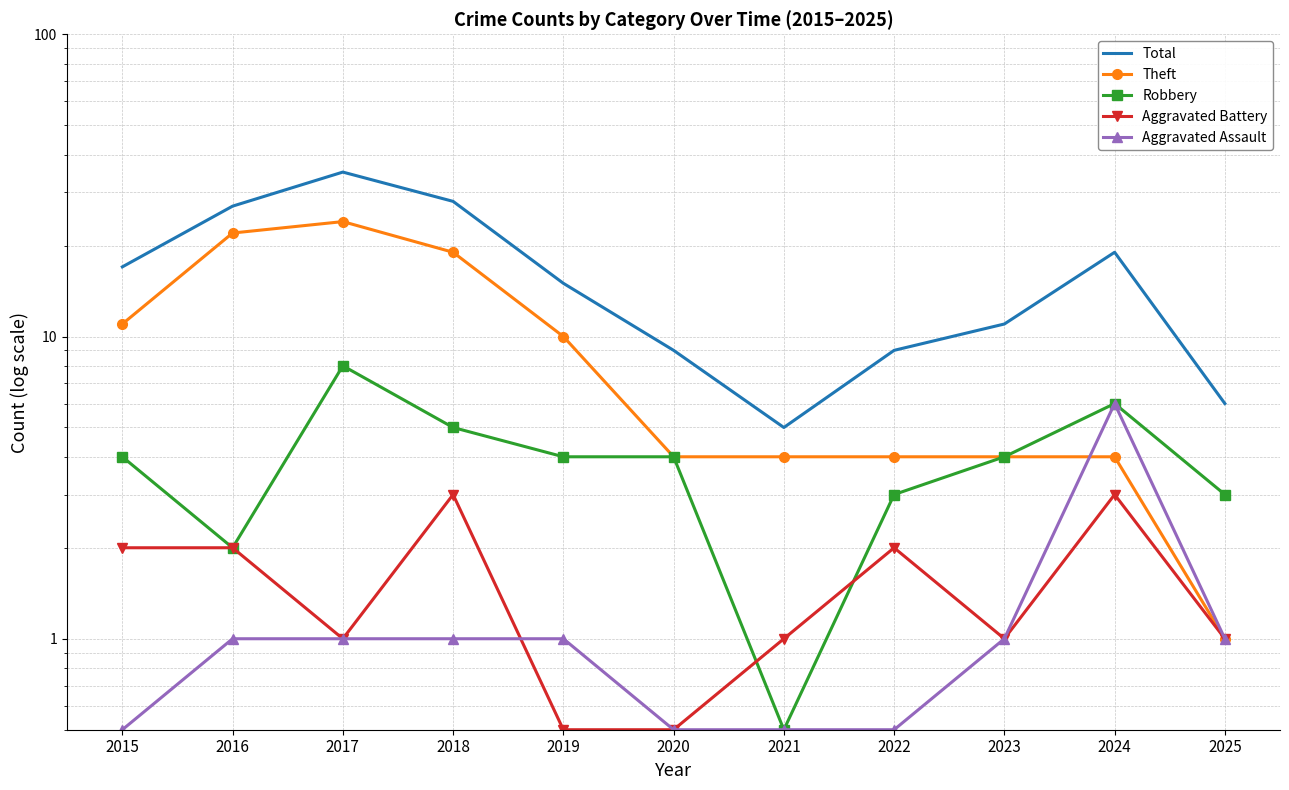

What is the total value across all series at 2017?

69.0